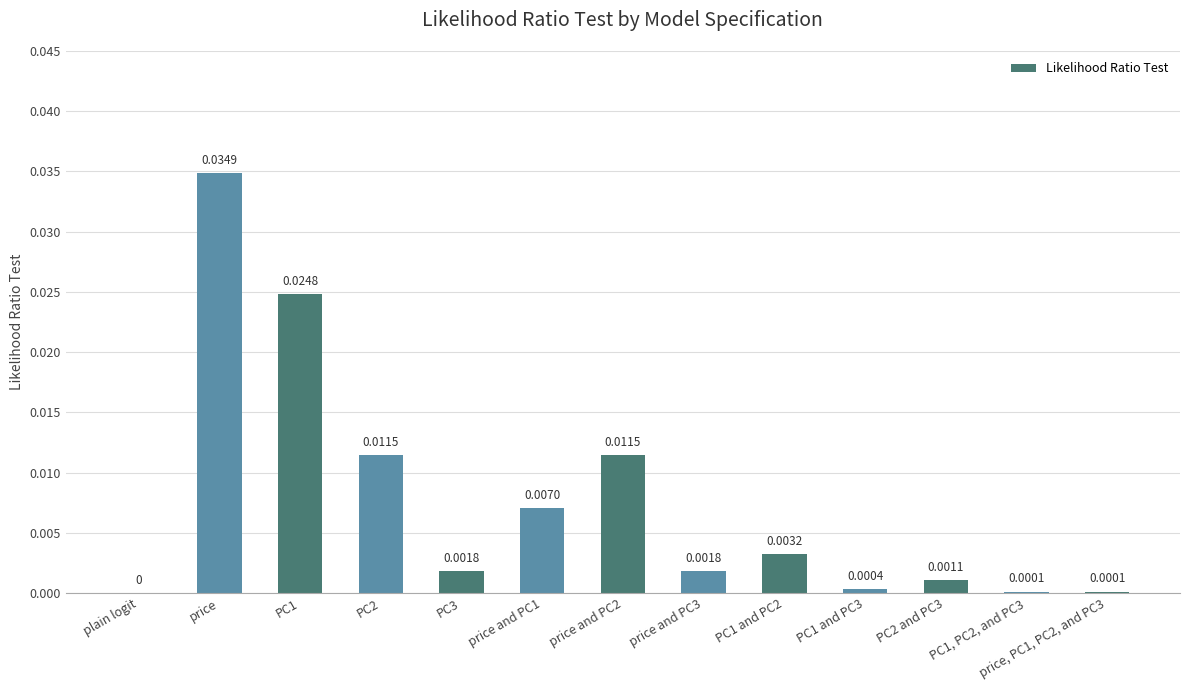

The chart shows a value of 0.0 at price, PC1, PC2, and PC3. True or false?

True